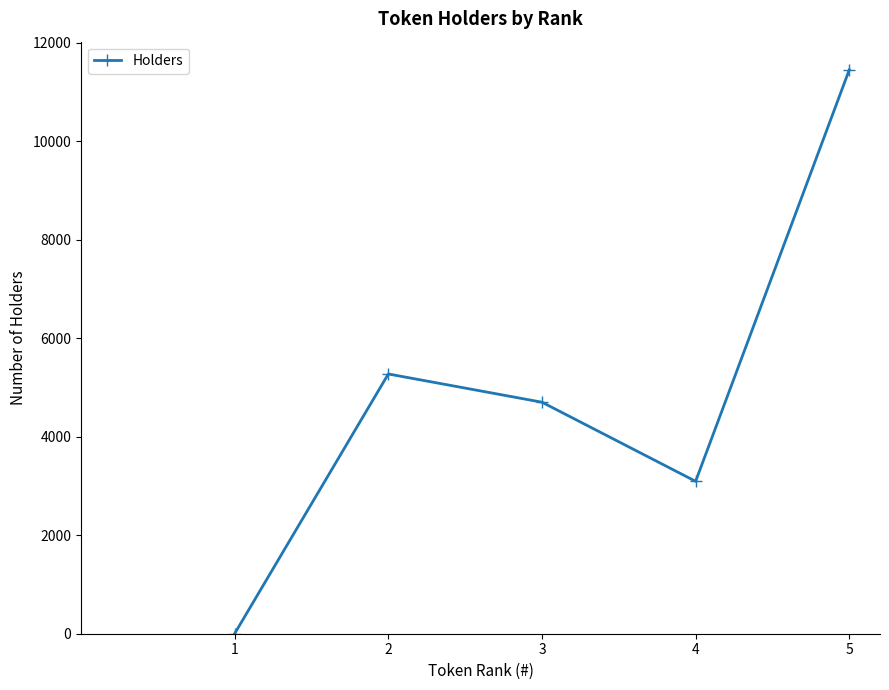

Which category has the highest value across all series?

5